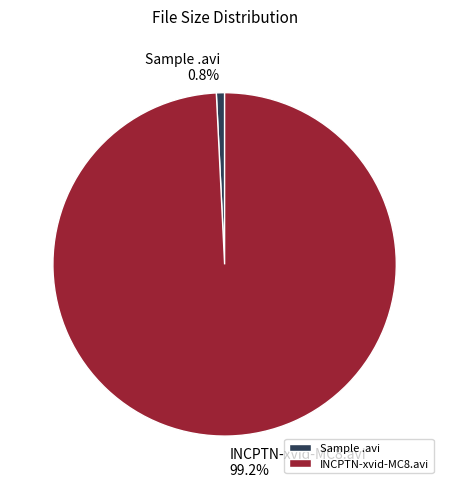

What is the majority slice?

INCPTN-xvid-MC8.avi